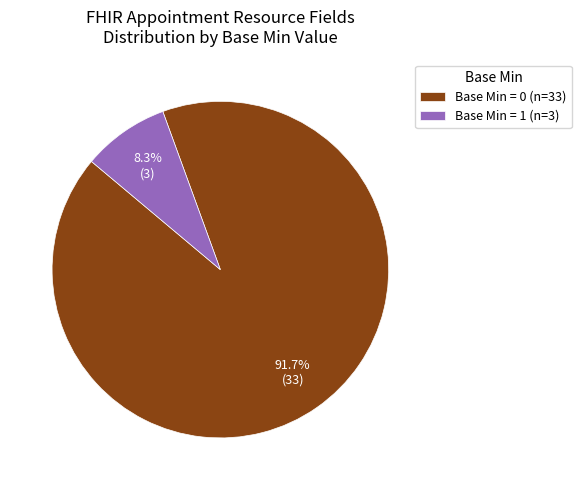

Count the number of slices in the pie.

2